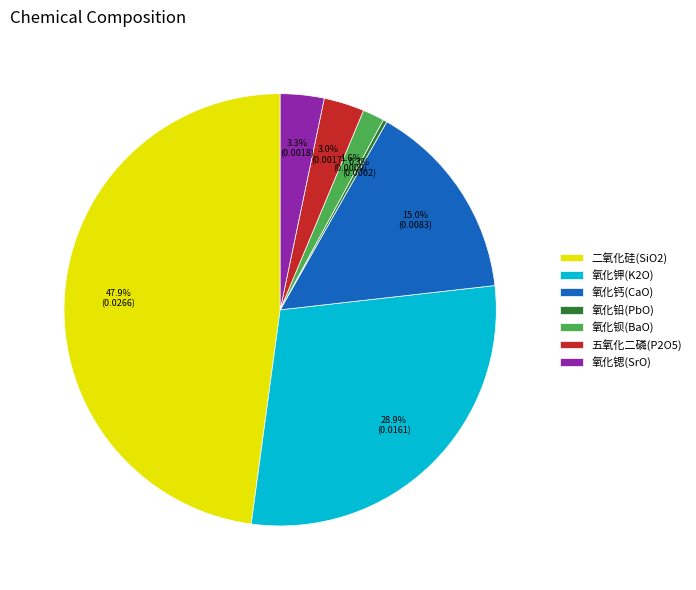

True or false: 氧化钙(CaO) accounts for 5% of the total.

False